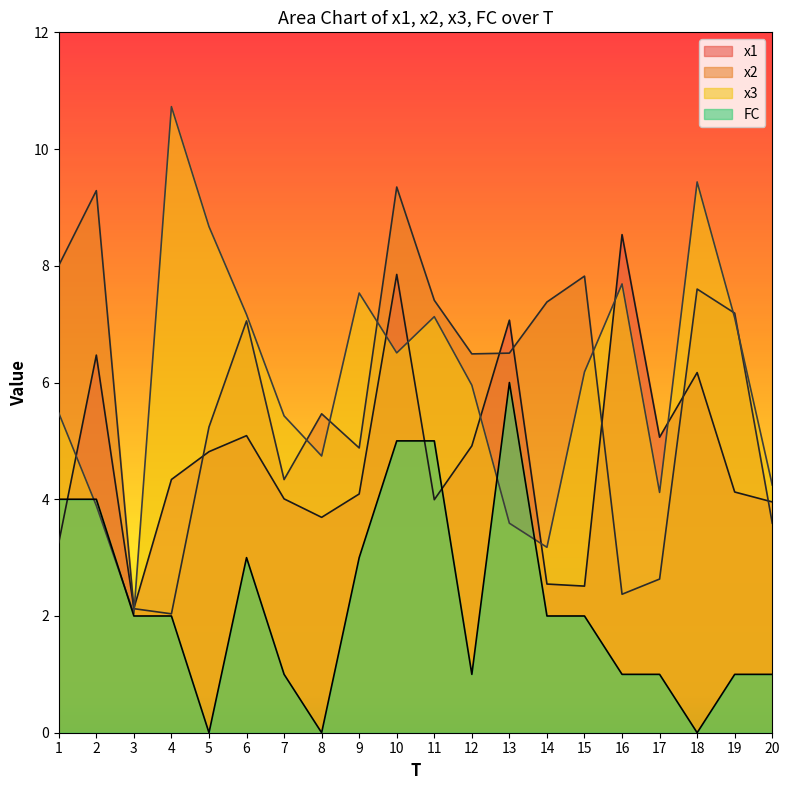

The x3 series shows 5.1 at 2. True or false?

False